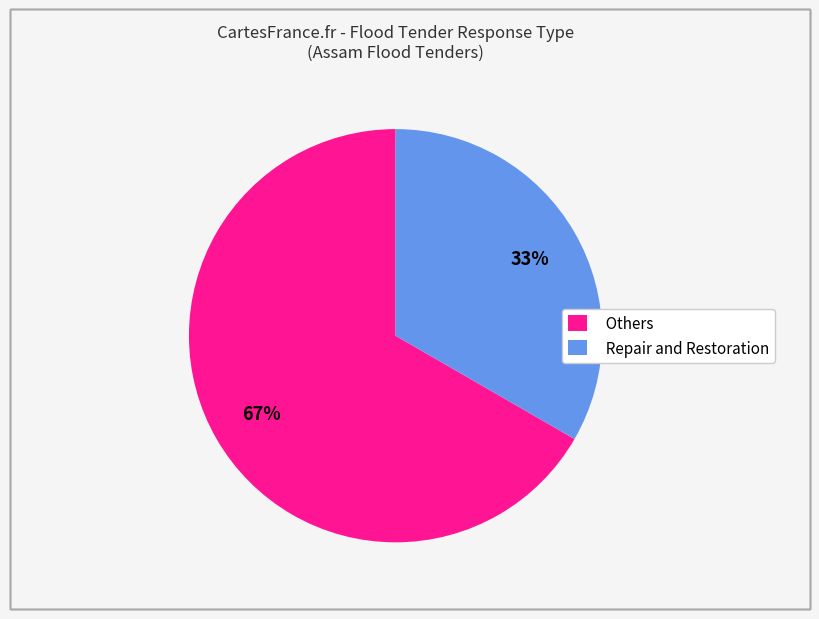

Rank the categories by value from lowest to highest.

Repair and Restoration, Others